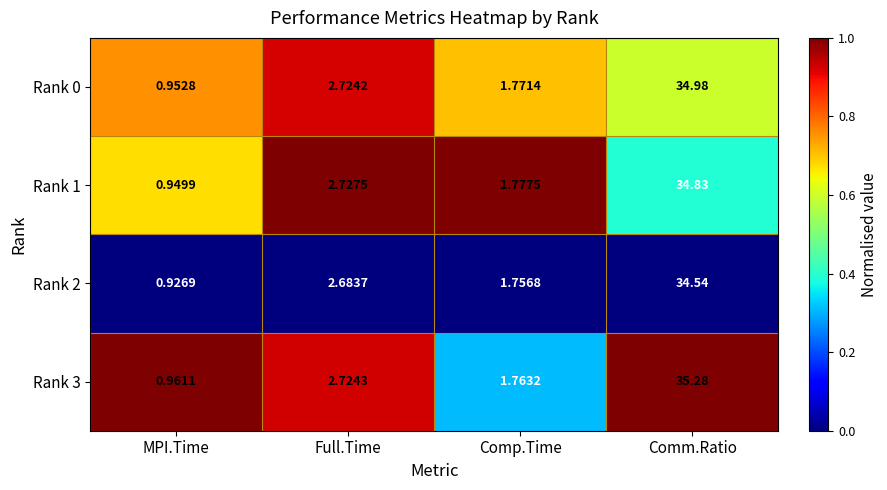

List the labels in order of Rank 3 value, smallest first.

MPI.Time, Comp.Time, Full.Time, Comm.Ratio